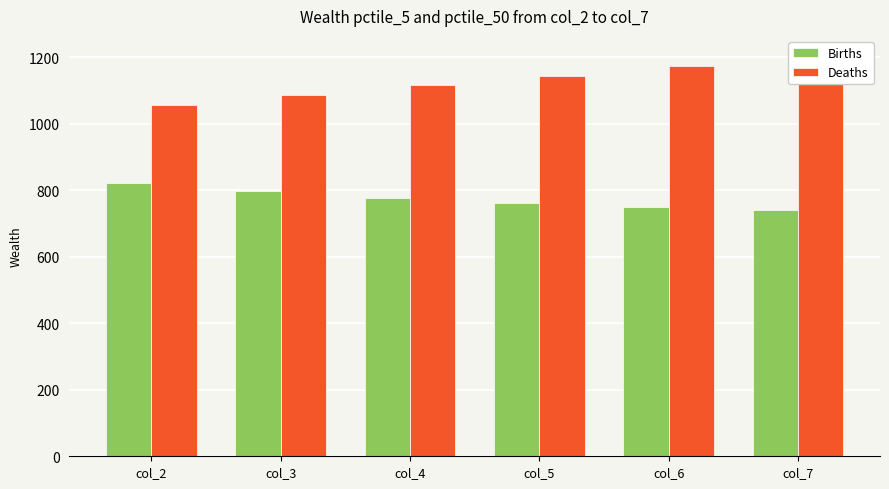

What is the average value of the Births series?

774.9